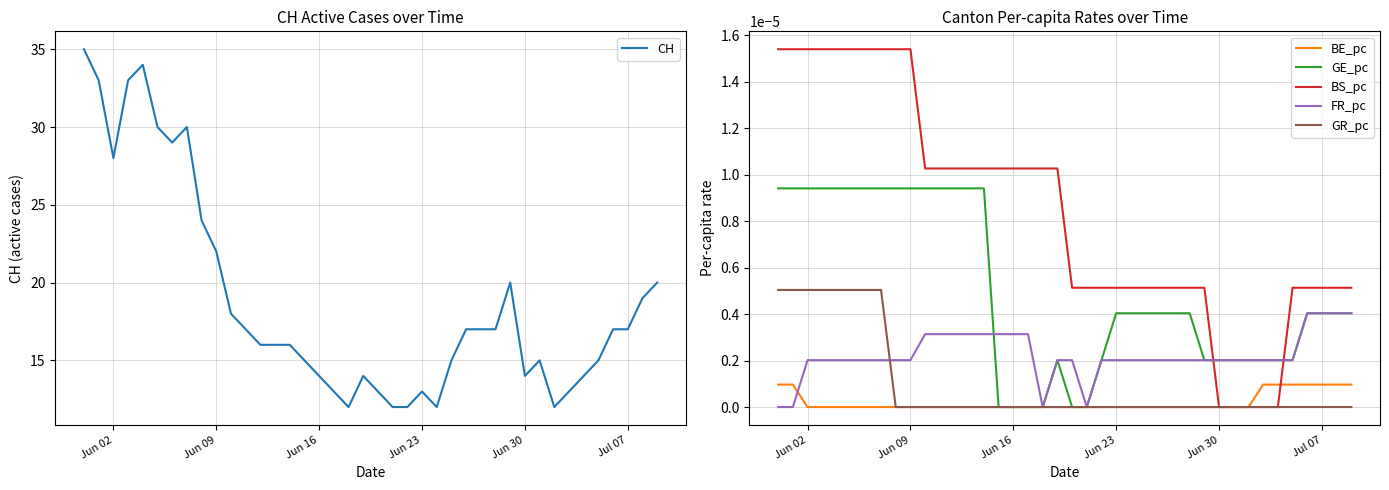

How many BE_pc values are between 0 and 1?

40